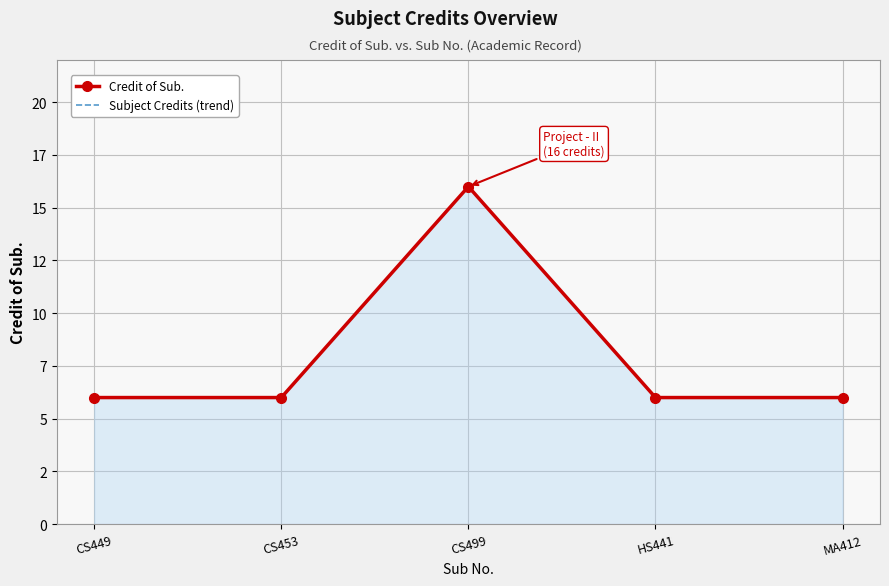

How many values in the Credit of Sub. series exceed 6?

1